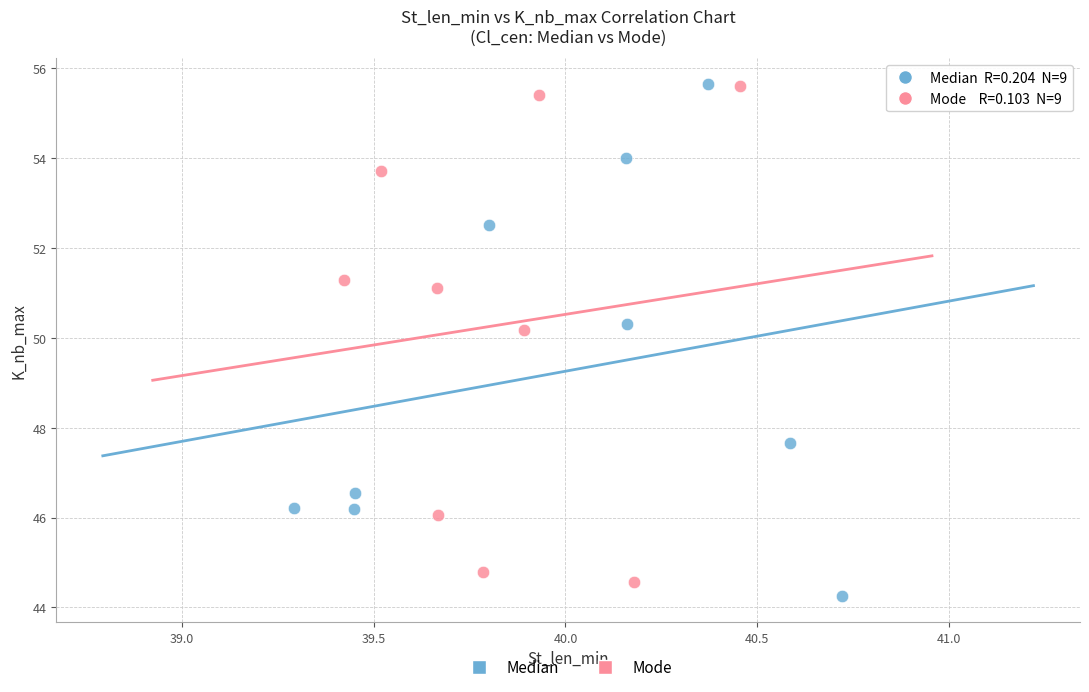

Which series reaches the minimum Y coordinate?

Median